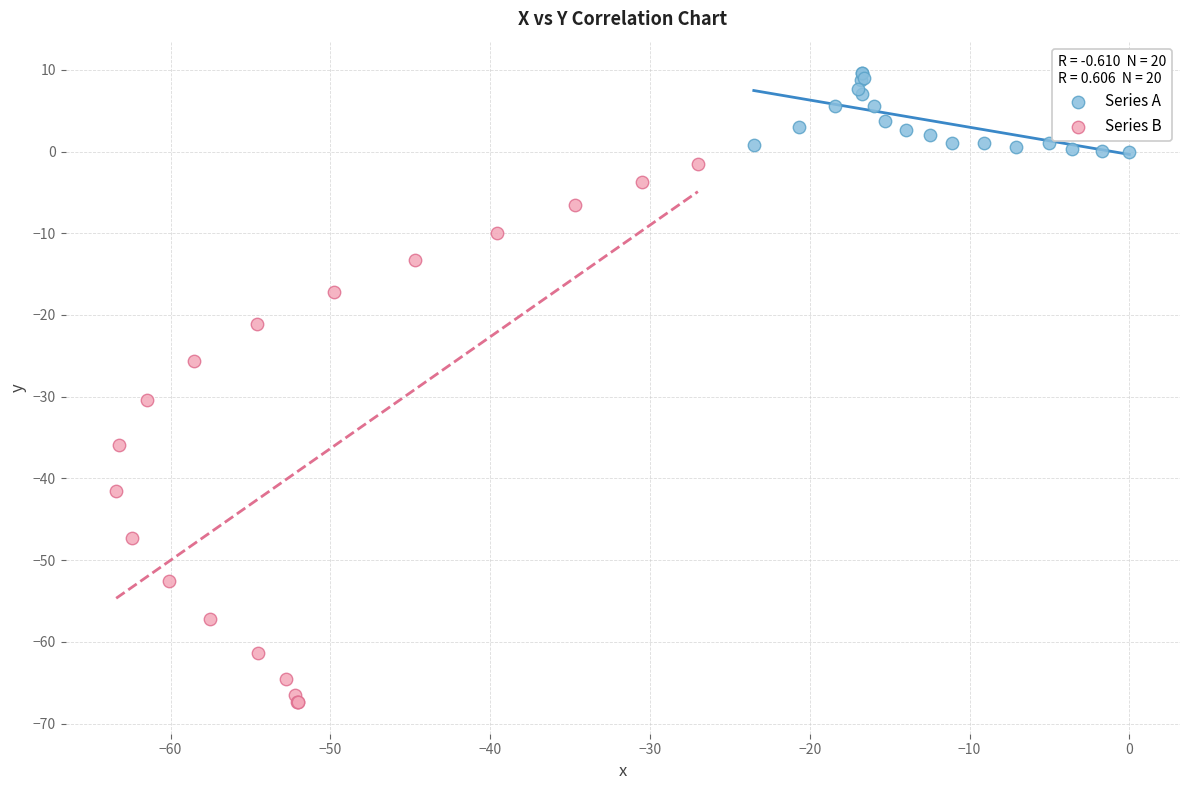

Which series contains the highest Y value?

Series A